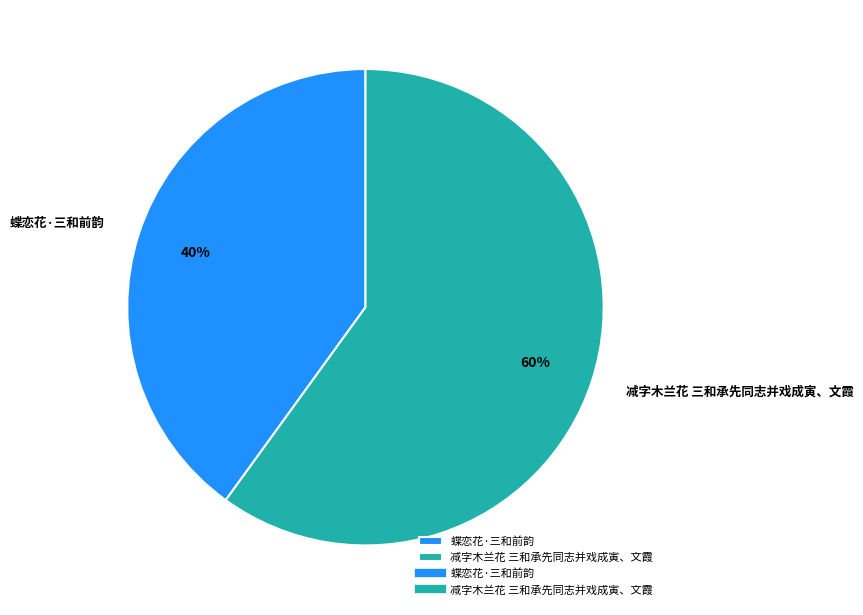

What is the smallest slice in the pie chart?

蝶恋花·三和前韵